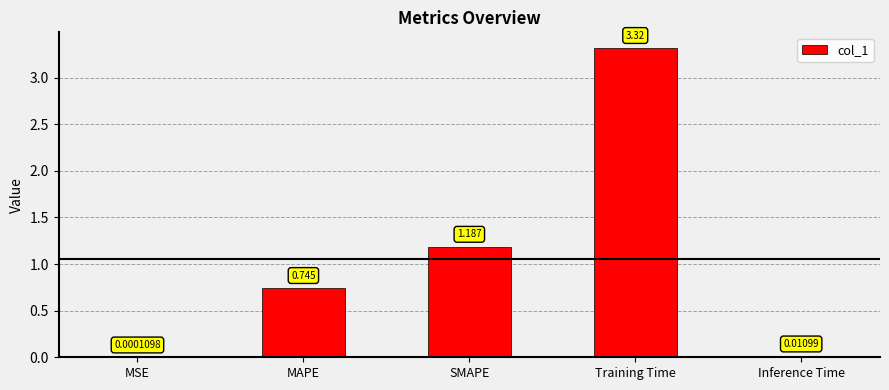

Which category has the highest value across all series?

Training Time